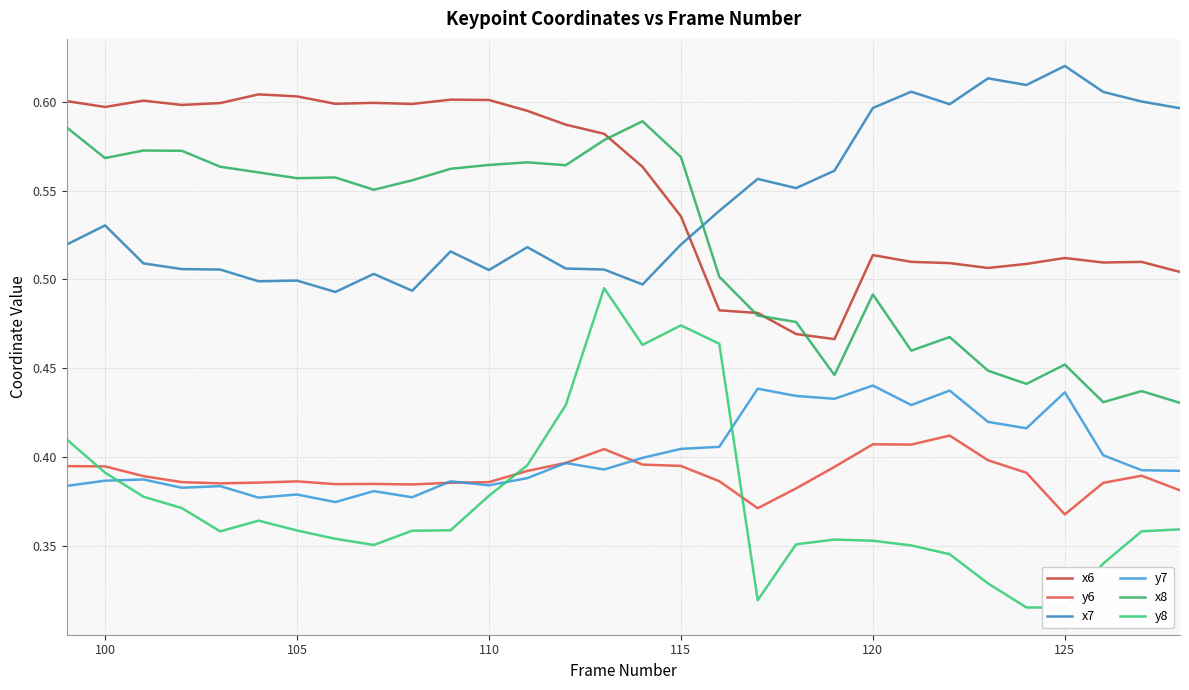

True or false: x7 and y6 intersect in this chart.

False